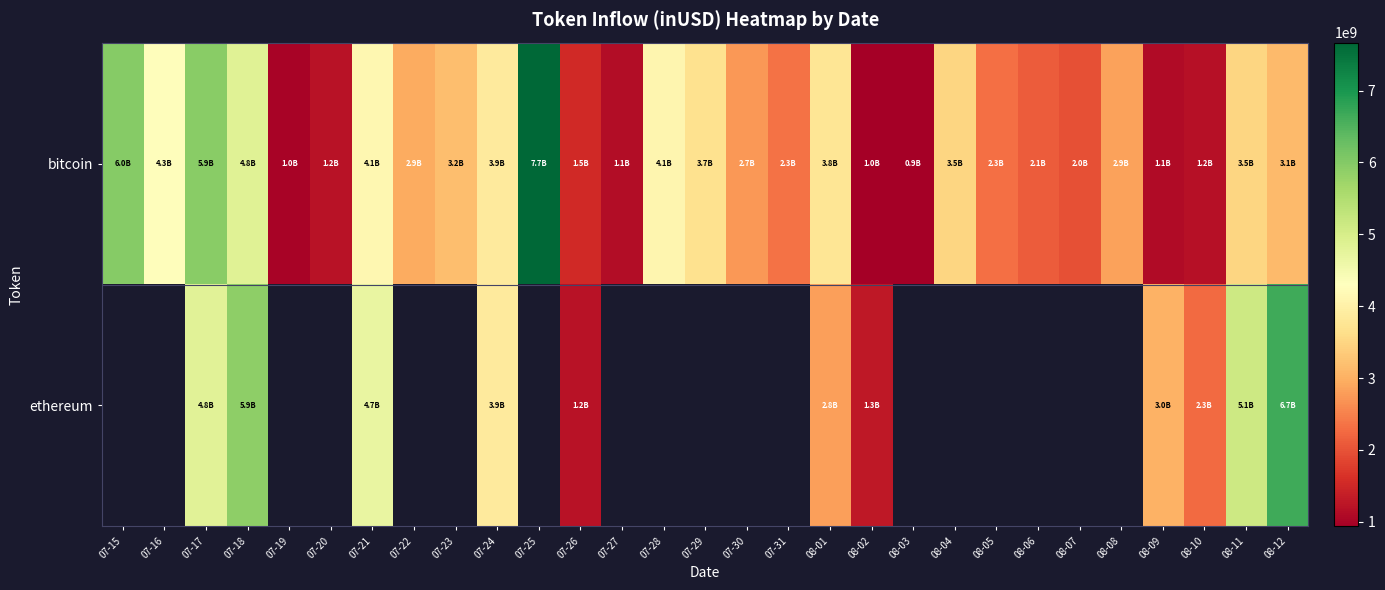

At which category is the sum across all series the highest?

07-17